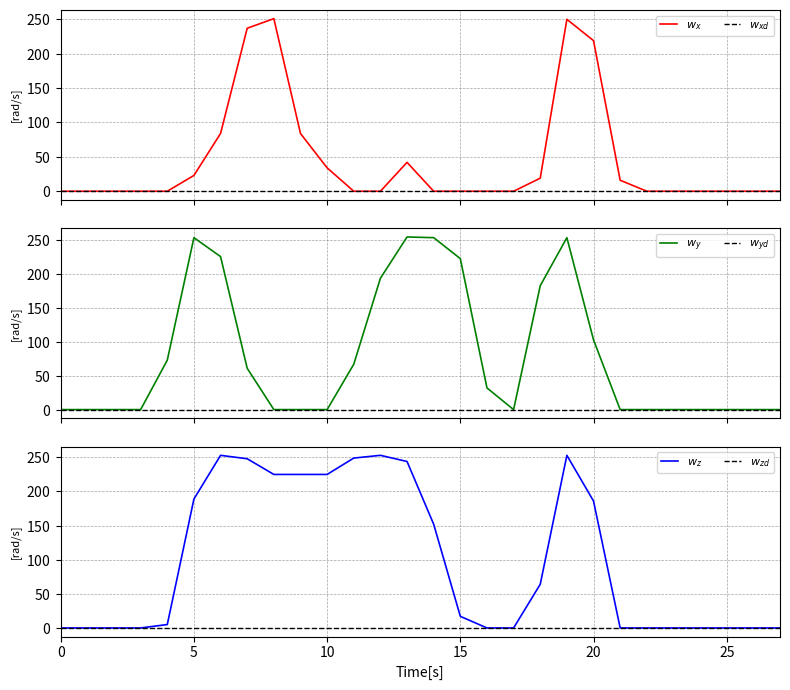

True or false: $w_y$ and $w_{xd}$ cross at least once.

False